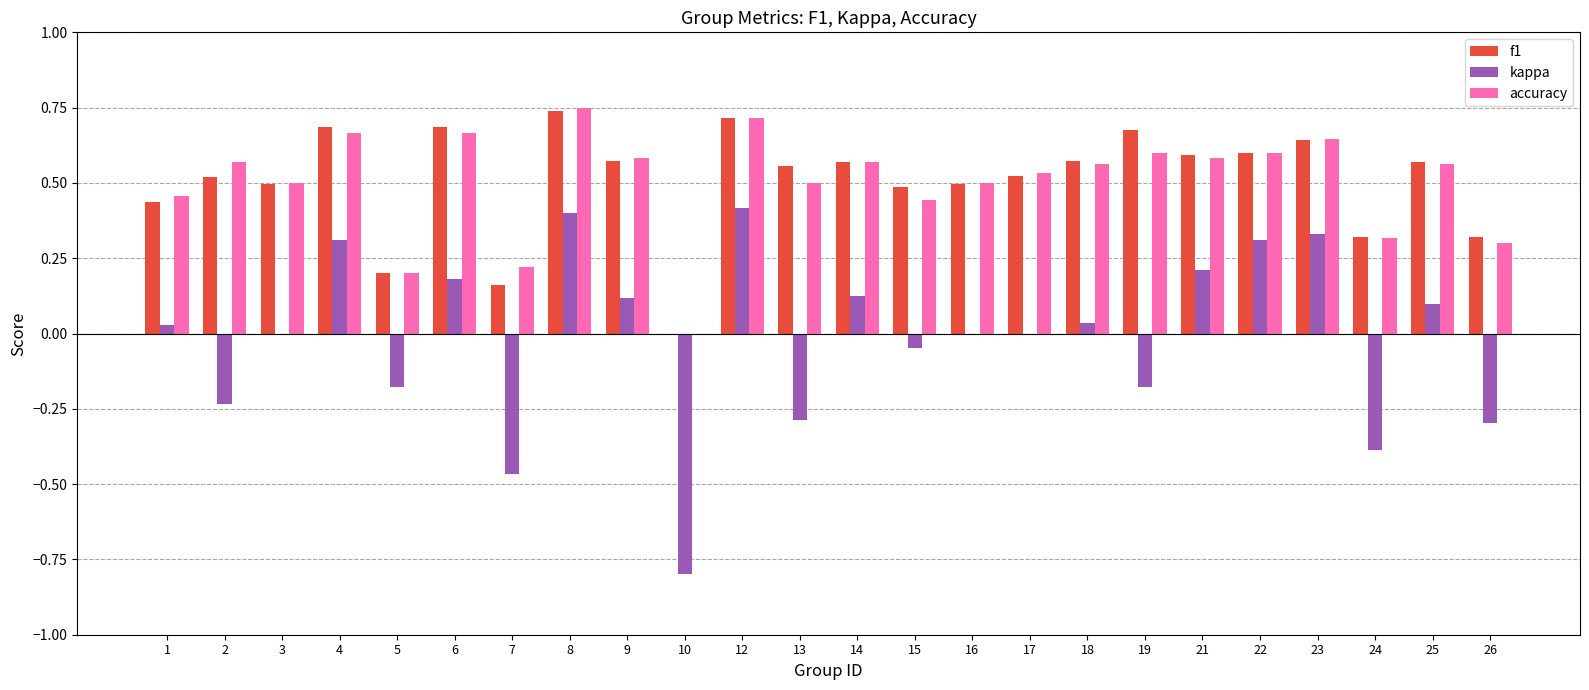

The value of kappa at 14 is 0.1. True or false?

True